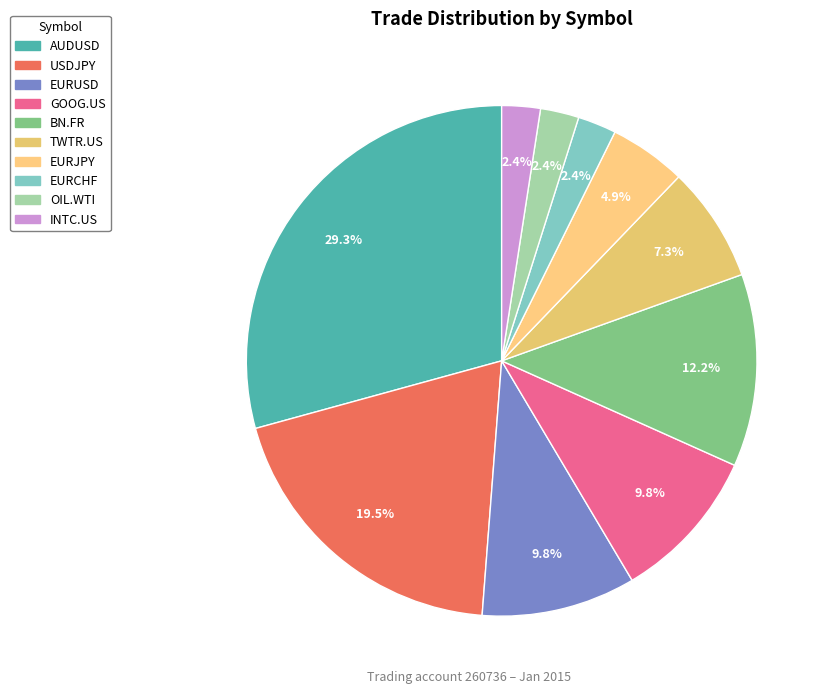

Is it true that TWTR.US is 7% of the pie?

True